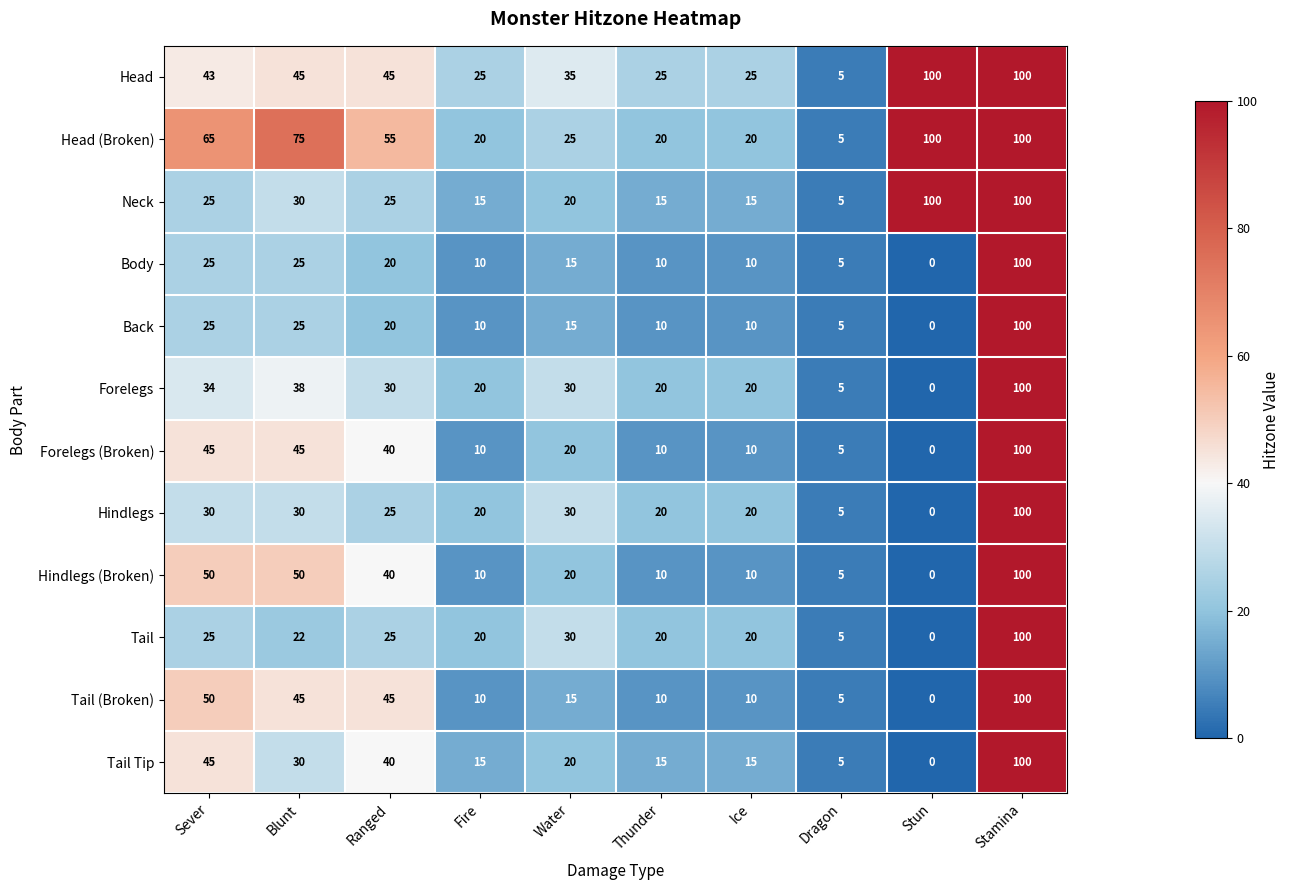

At which label is Forelegs closest to 50?

Blunt